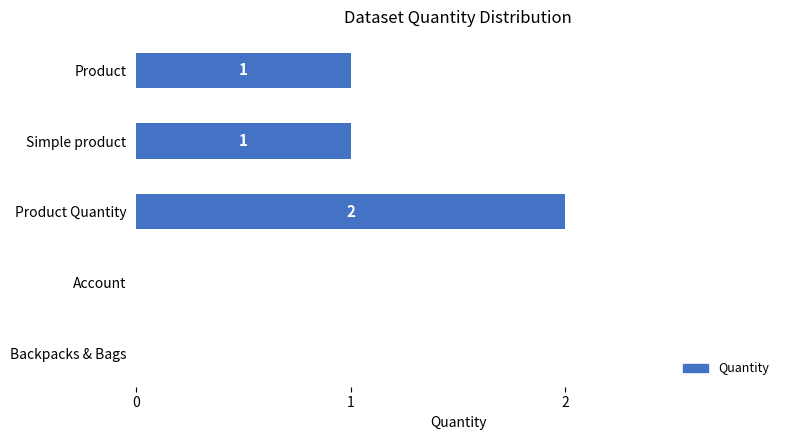

The chart shows a value of -1 at Account. True or false?

False